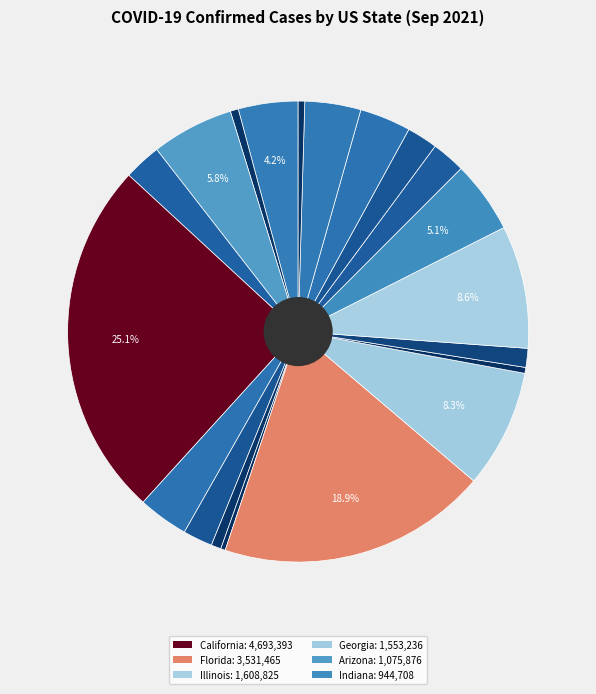

Is there any slice that represents more than half of the pie?

No